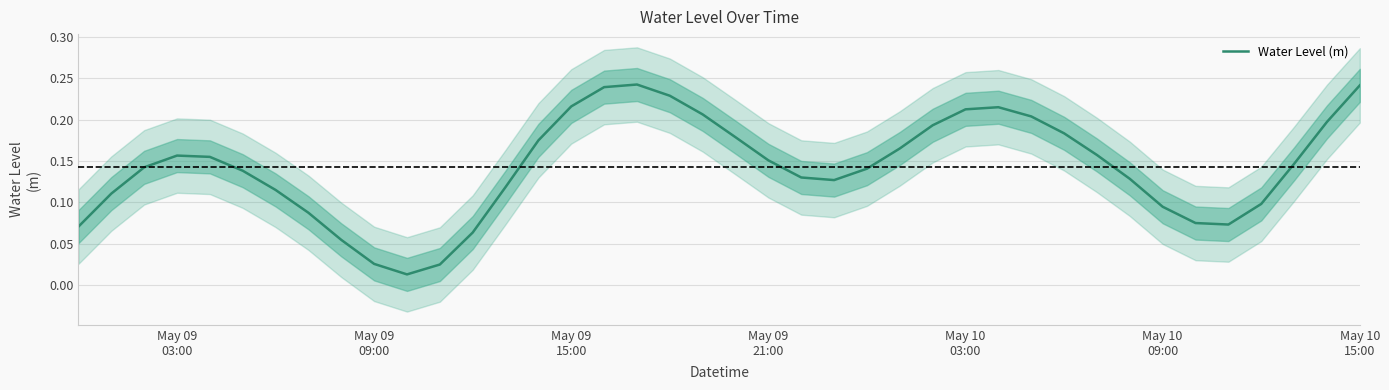

Count the number of categories in the chart.

40